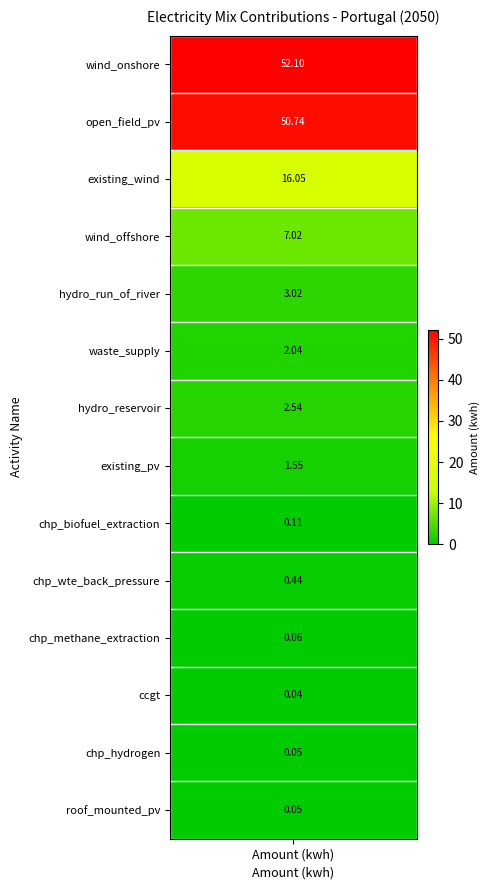

Where does the data first go above 2?

wind_onshore